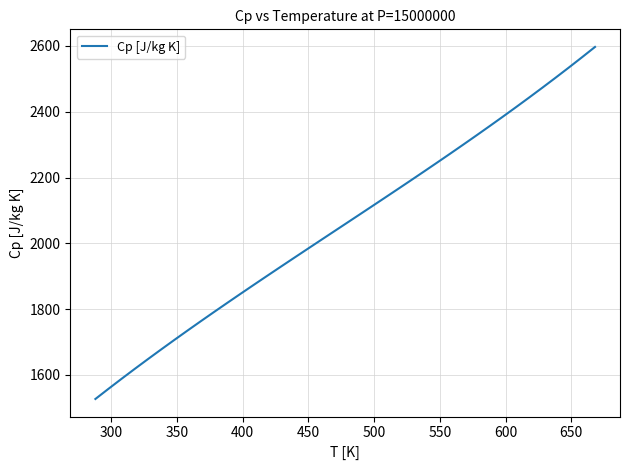

What is the difference between the maximum and minimum values?

1069.8